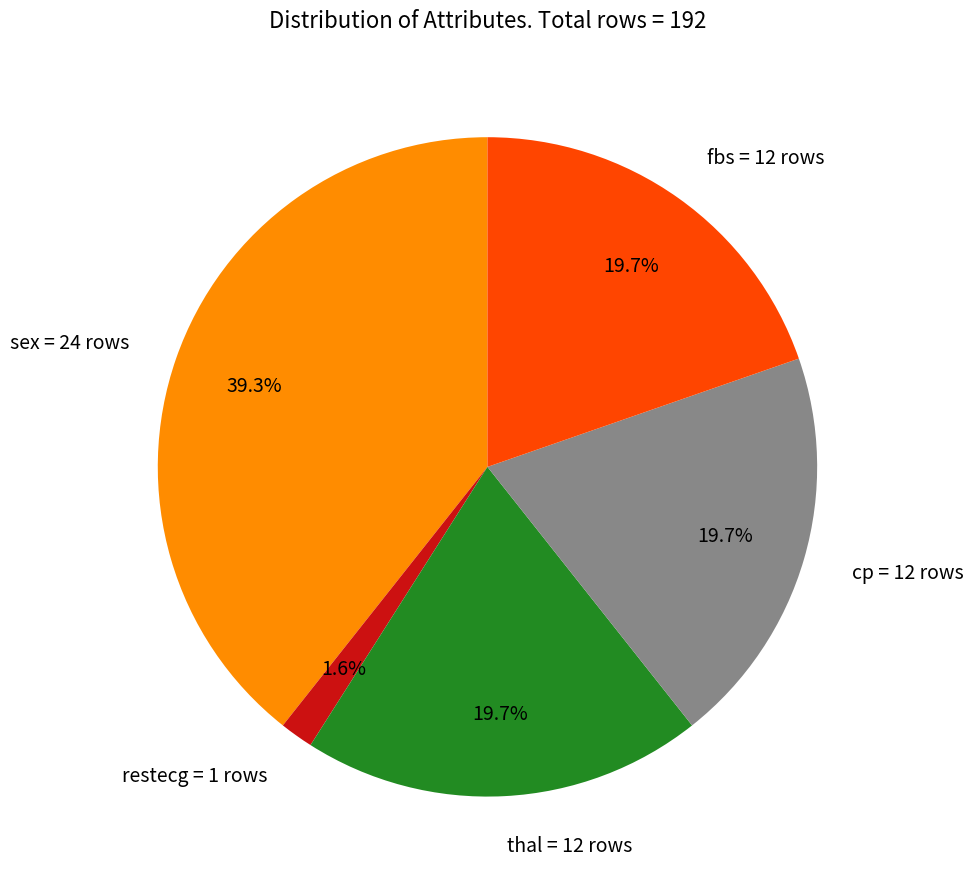

To the nearest percent, what percentage of the pie is cp?

20%